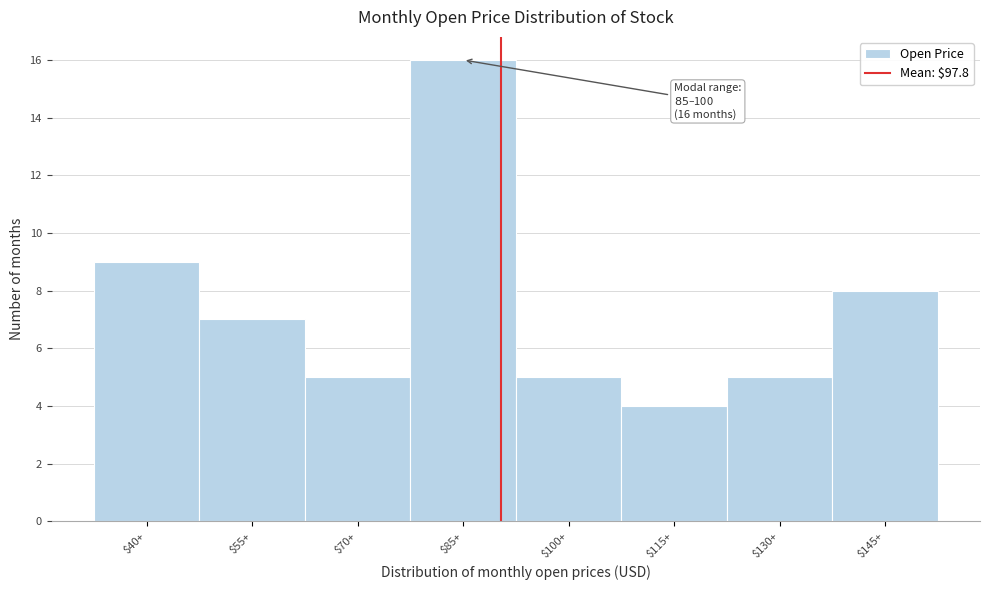

Reading left to right, what are all the values shown in this chart?

9	7	5	16	5	4	5	8